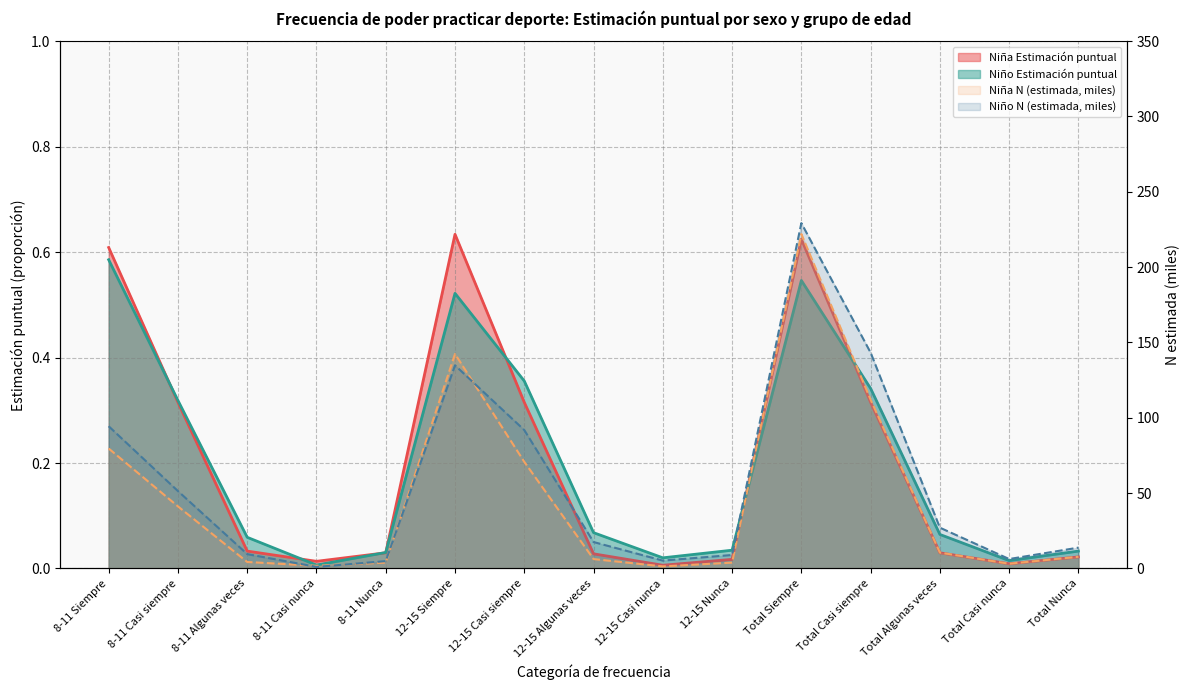

Which label corresponds to the largest value in the chart?

Total Siempre